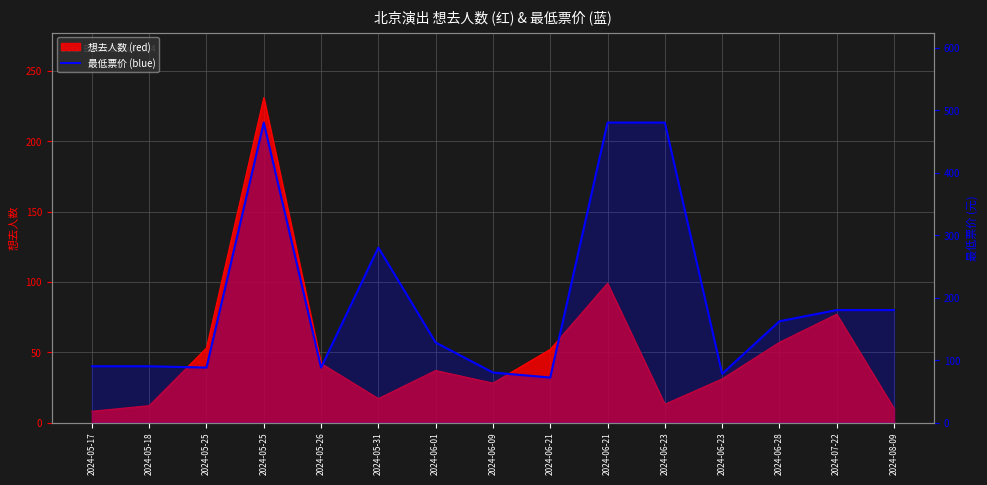

Where is the first local minimum?

2024-05-25